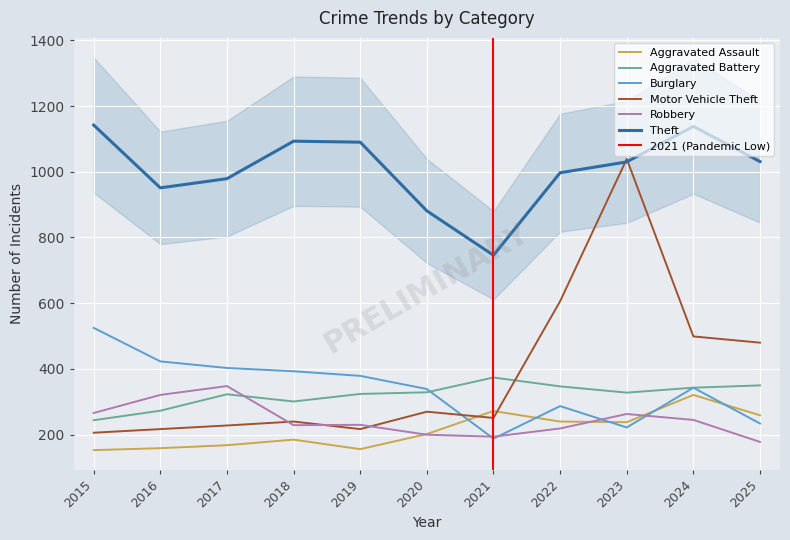

What is the difference between the maximum and minimum values in the Aggravated Battery series?

130